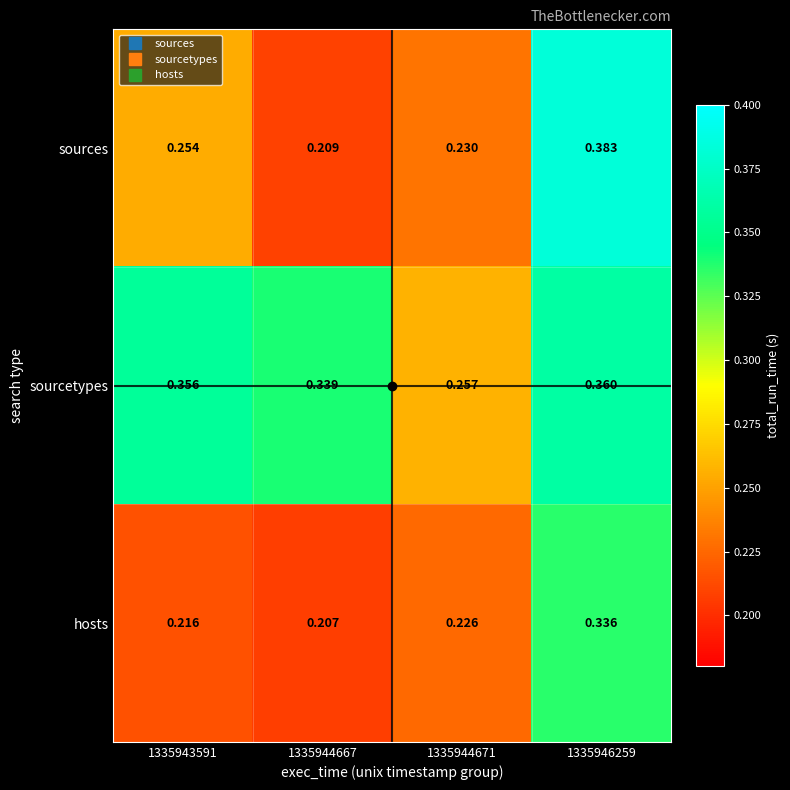

Between 1335943591 and 1335944667, which series saw the biggest shift?

sources